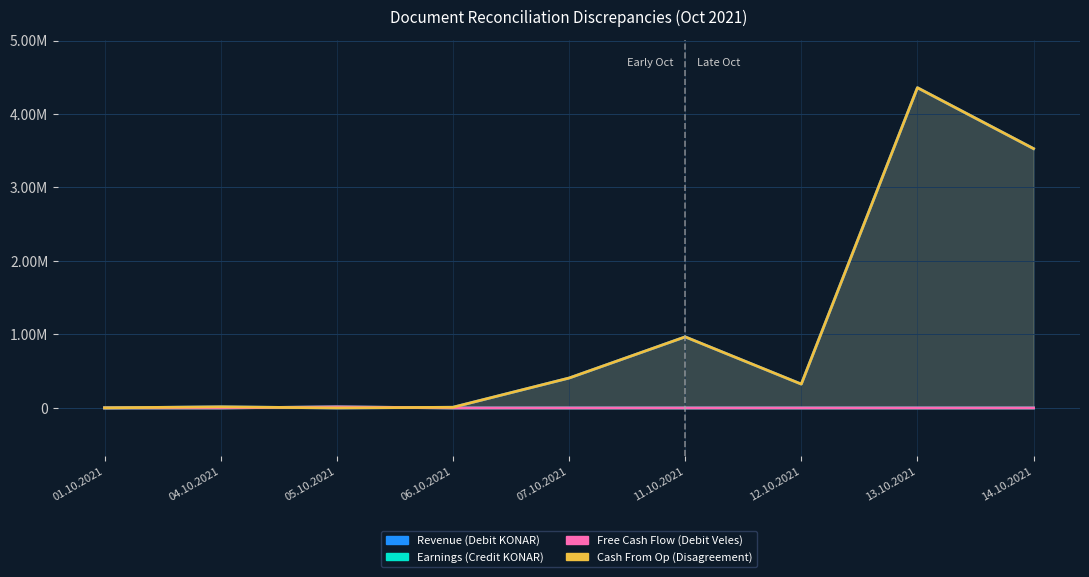

Is it true that Free Cash Flow (Debit Veles) equals 0.0 at 13.10.2021?

True